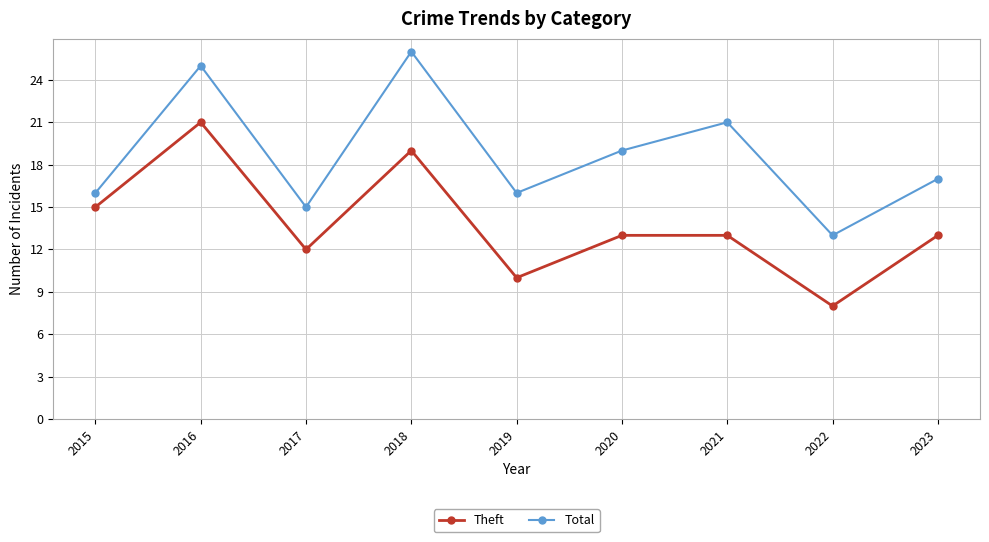

What are all the series names shown in the legend?

Theft, Total